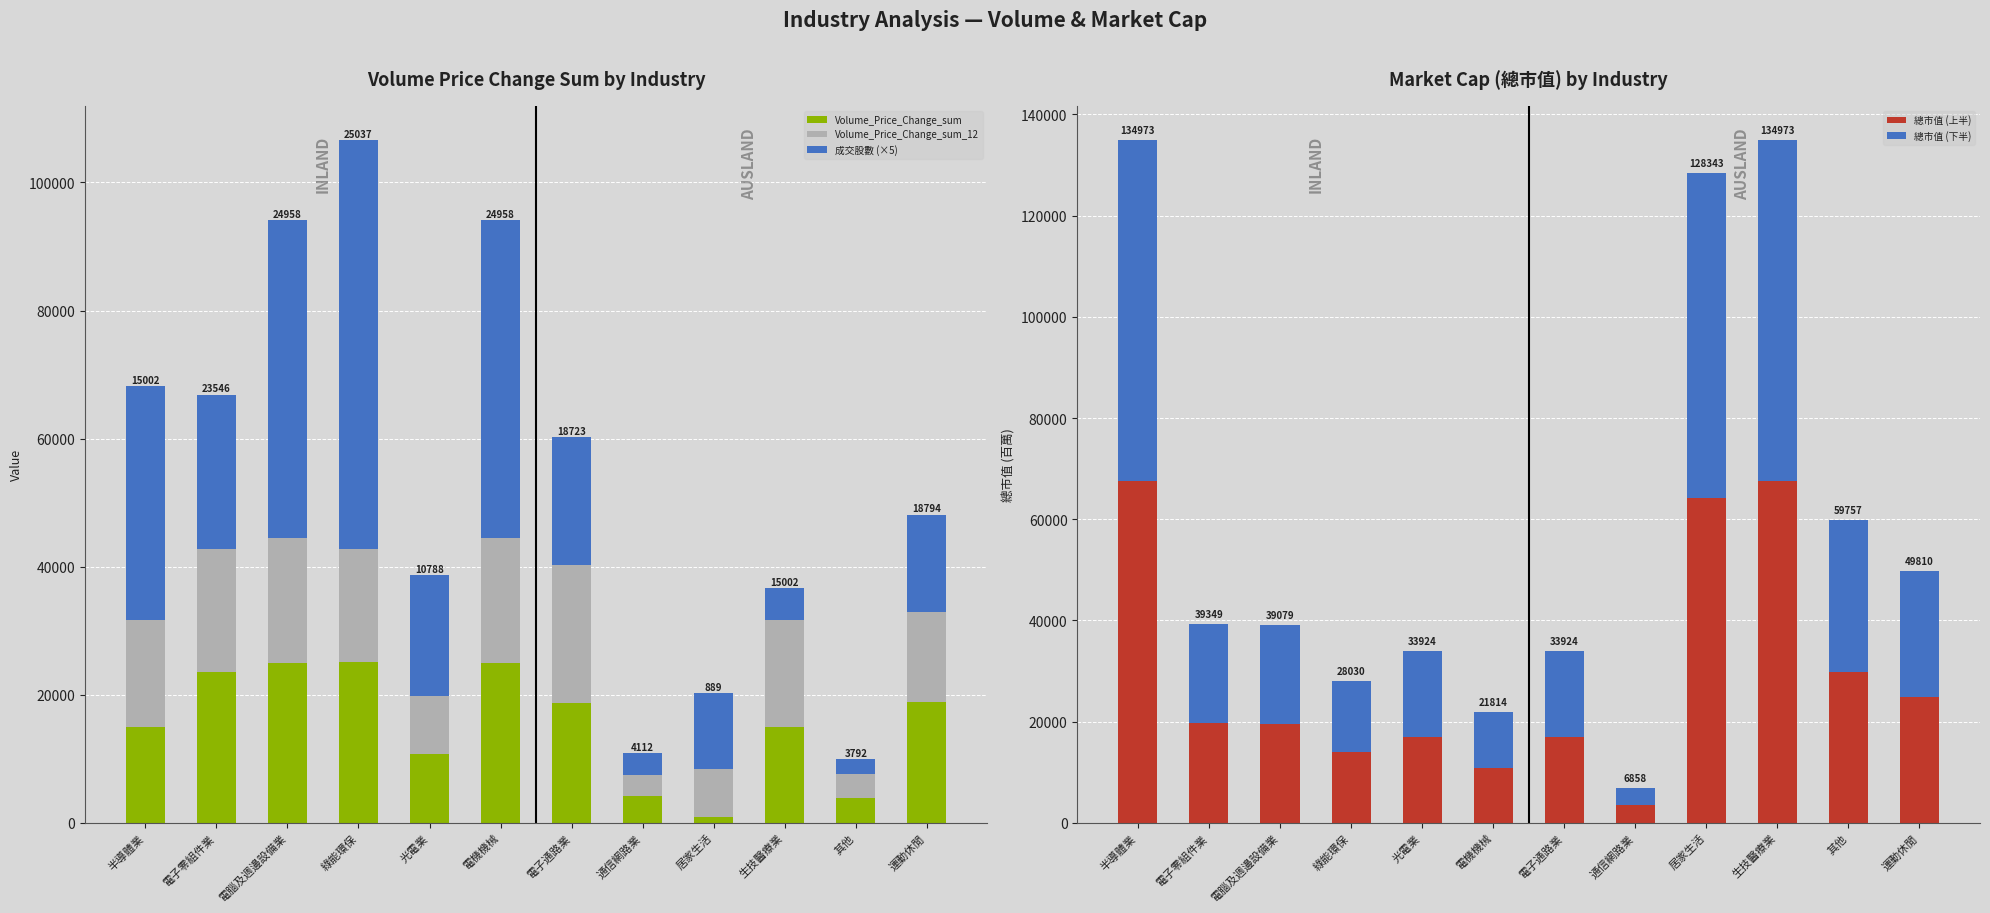

How many groups of bars are there?

12